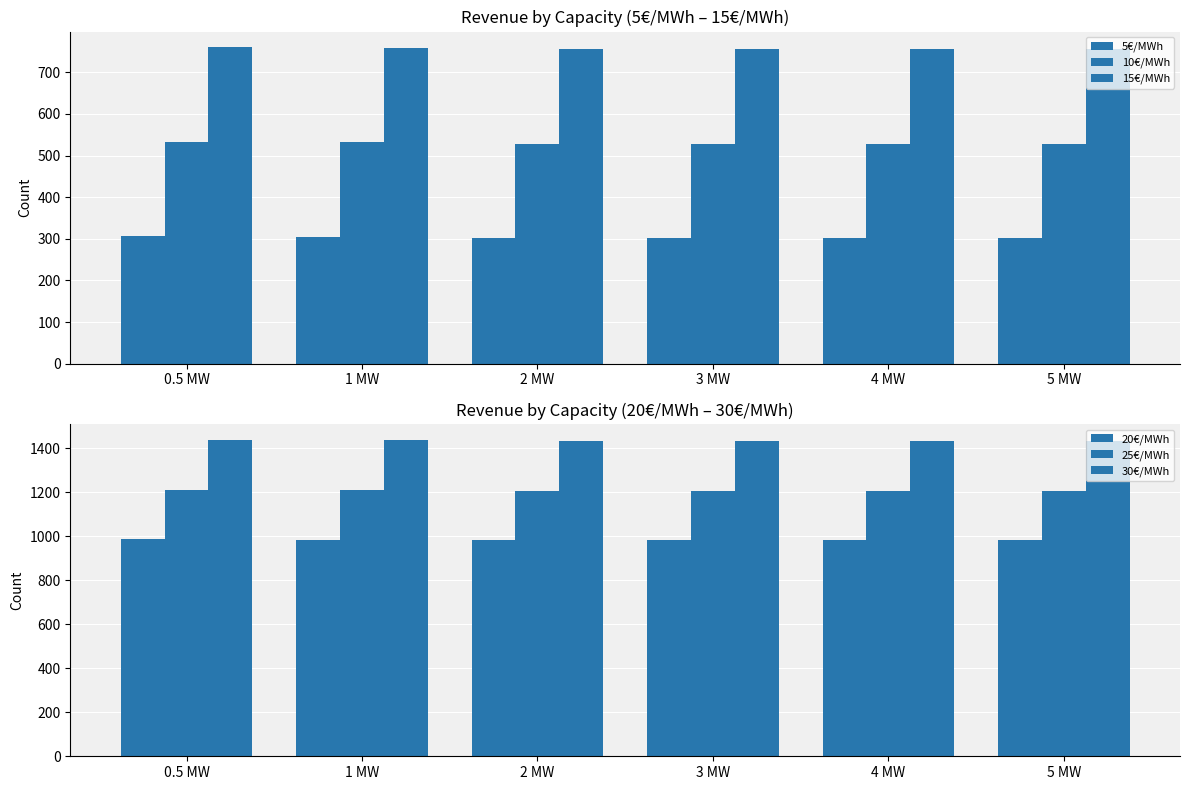

Rank the series at 4 MW from highest to lowest value.

30€/MWh, 25€/MWh, 20€/MWh, 15€/MWh, 10€/MWh, 5€/MWh